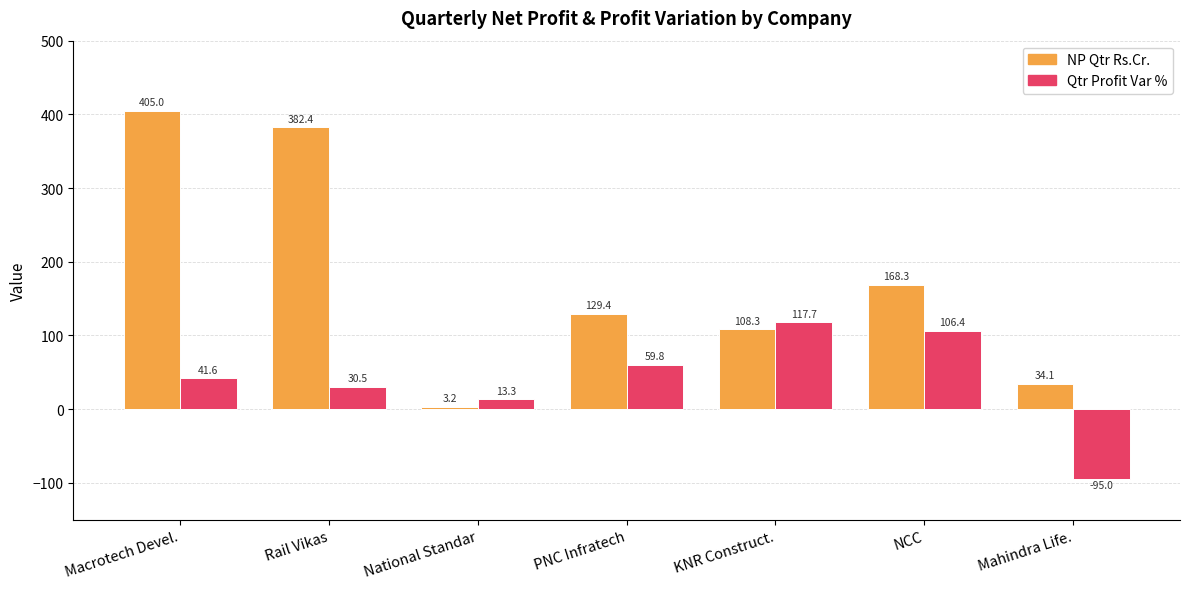

What position from the right is National Standar?

5